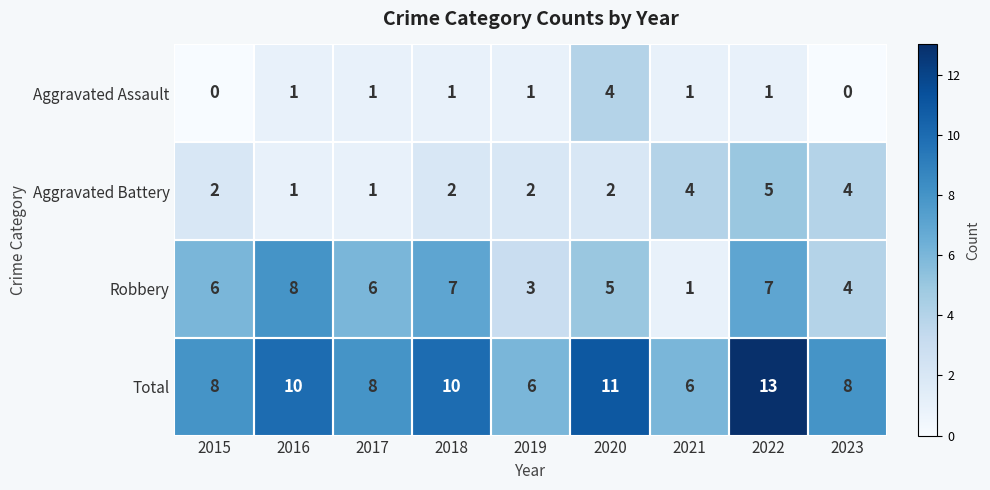

Rank the series by their maximum value, from lowest to highest.

Aggravated Assault, Aggravated Battery, Robbery, Total